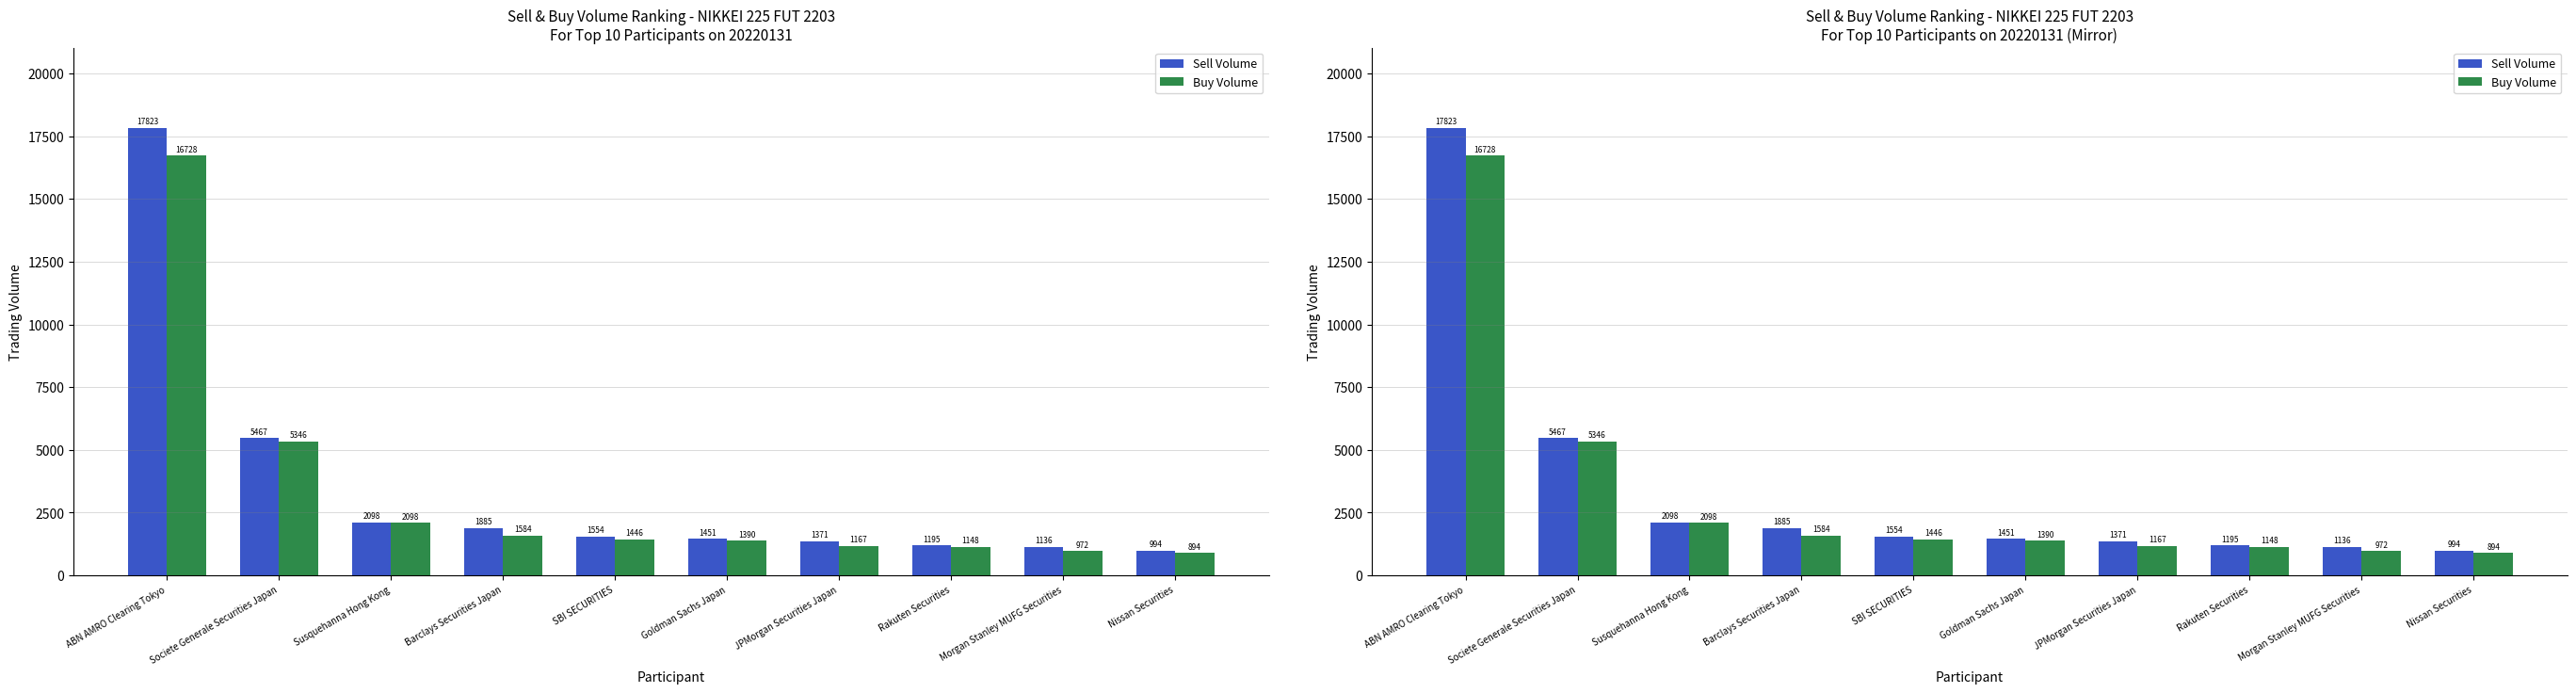

How many bars are there in total?

20